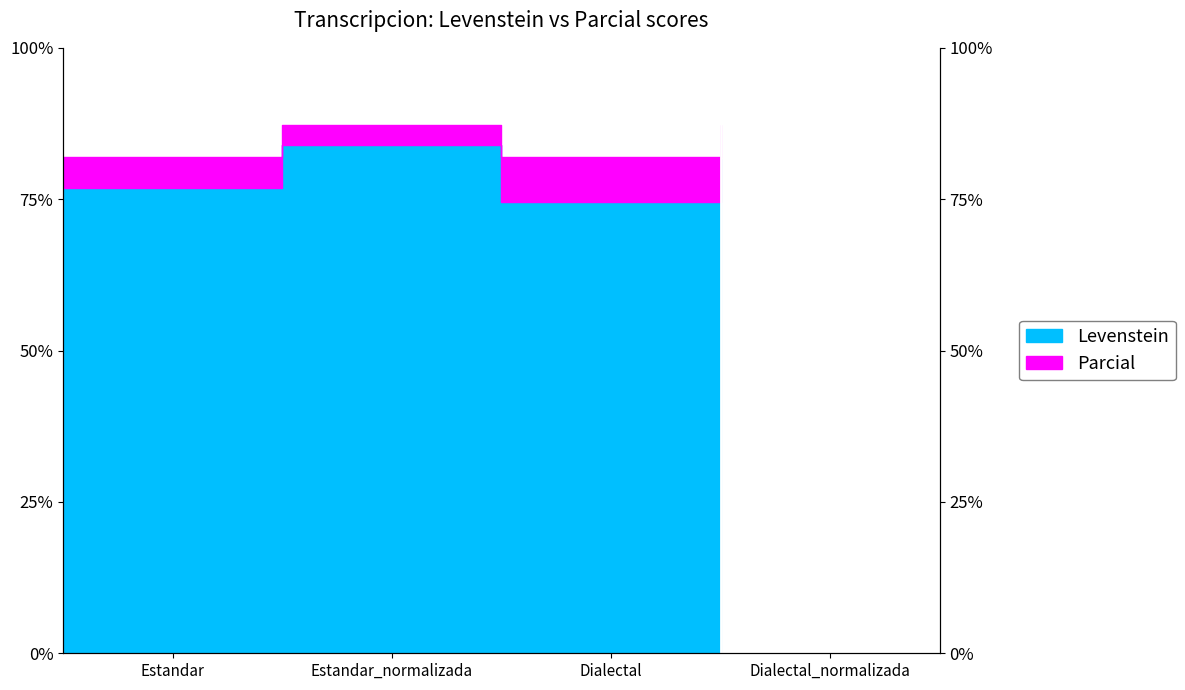

What is the difference between the Levenstein values at Dialectal and Estandar?

2.2